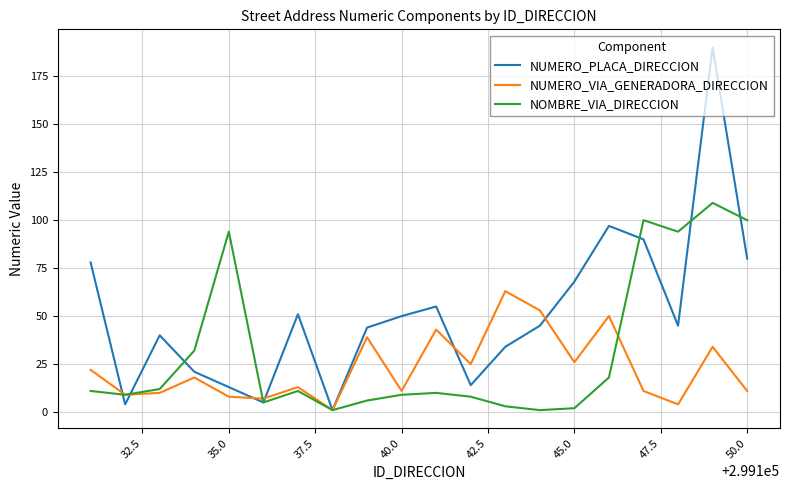

What is the maximum value for NUMERO_VIA_GENERADORA_DIRECCION?

63